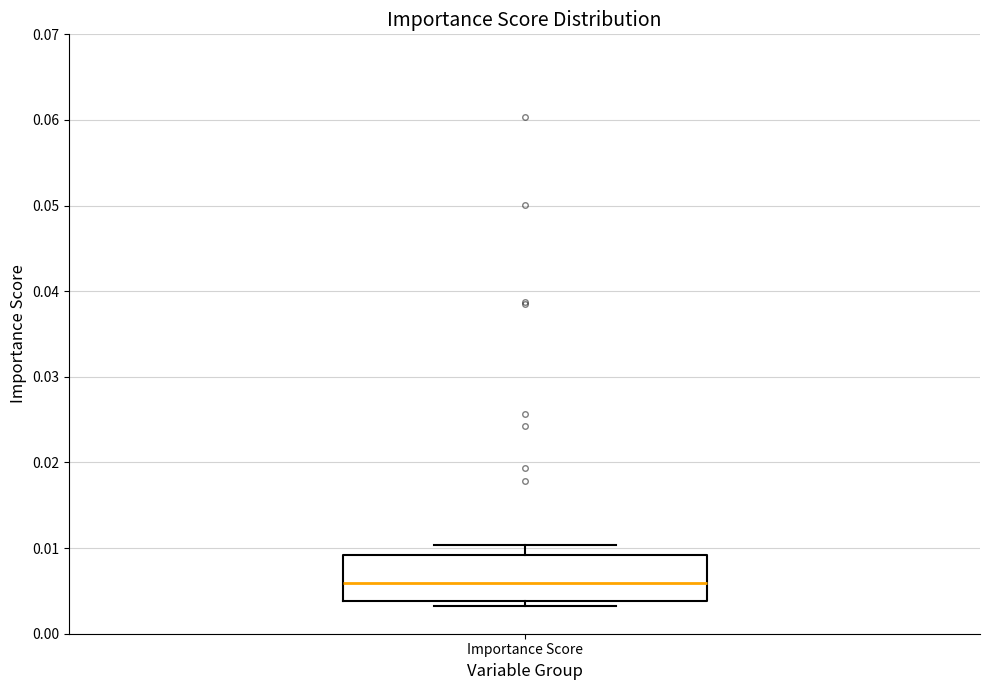

Where does the median line of the box for Importance Score sit on the y-axis? The values are not printed on the chart, so give them approximately, as read against the axis.

0.006